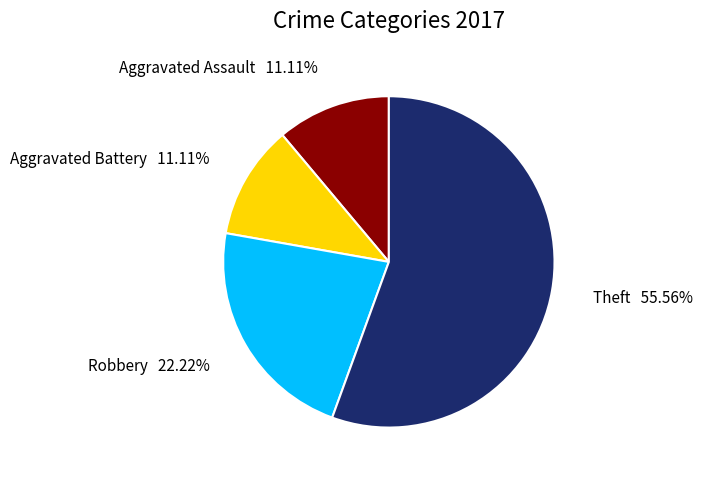

Which slice is the largest?

Theft